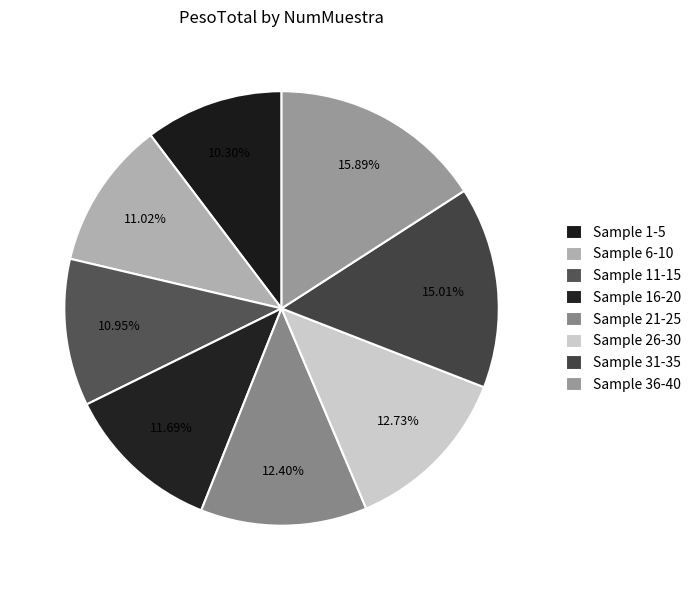

How many slices are in this pie chart?

8